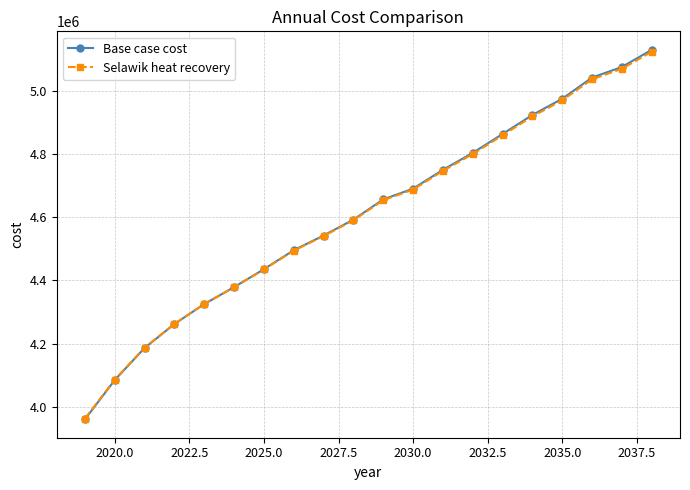

Which series has the largest range (max minus min)?

Base case cost